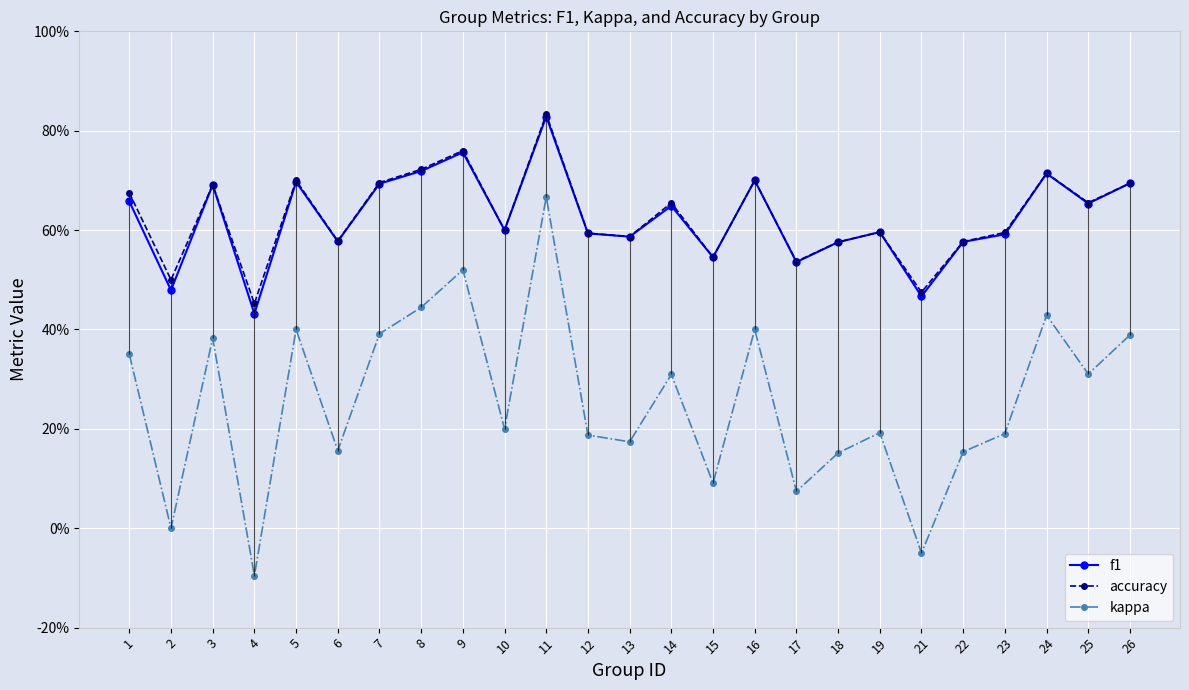

True or false: f1 has a value of 0.3 at 5.

False